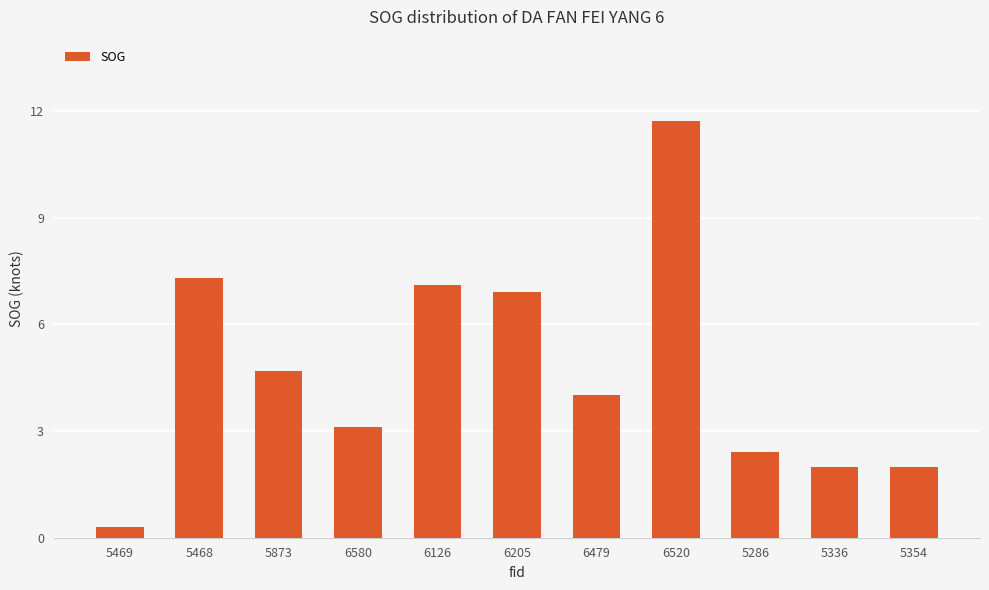

Where does the data first go above 4?

5468